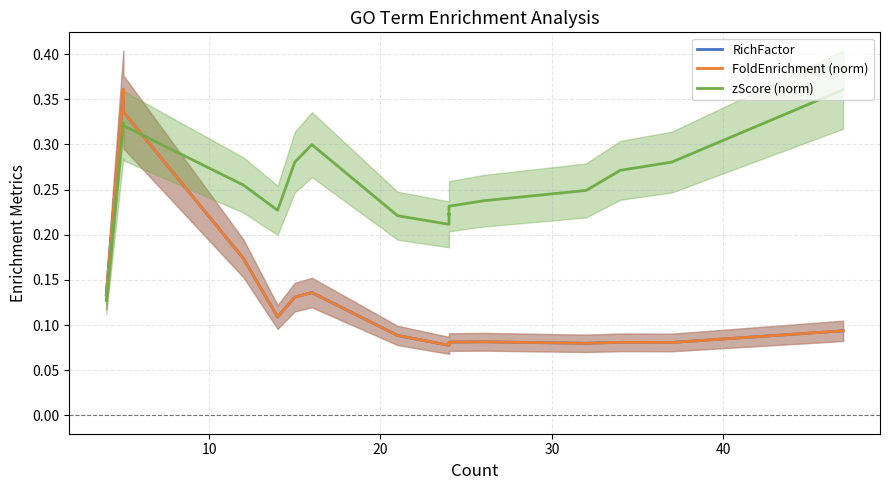

Is this an area chart (filled region under the line)?

No